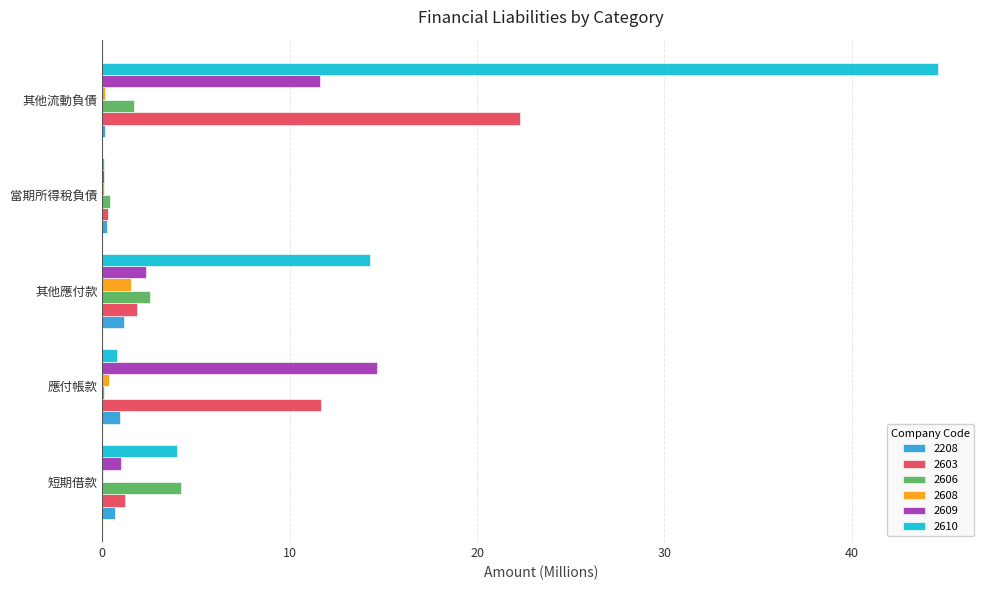

At which category is the sum across all series the highest?

其他流動負債